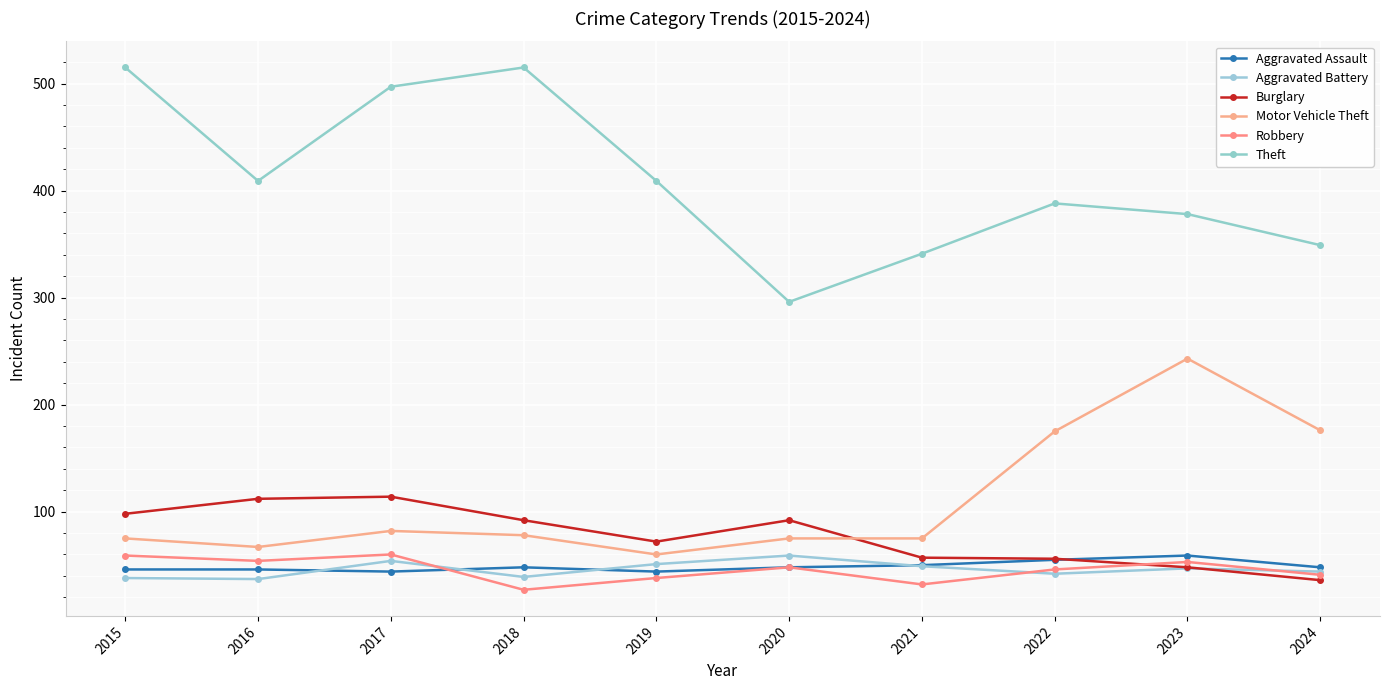

What is the average value of the Aggravated Battery series?

46